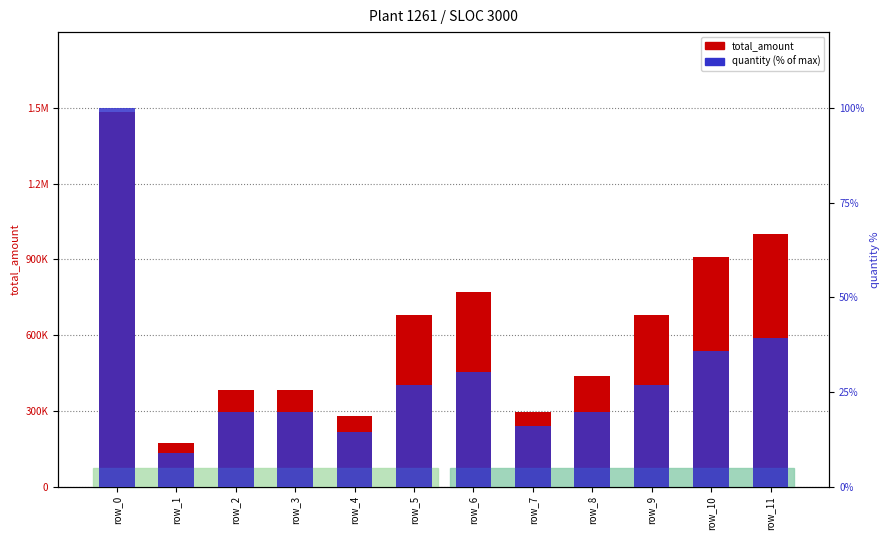

What is the difference between the maximum and second lowest values in the total_amount series?

1207384.0